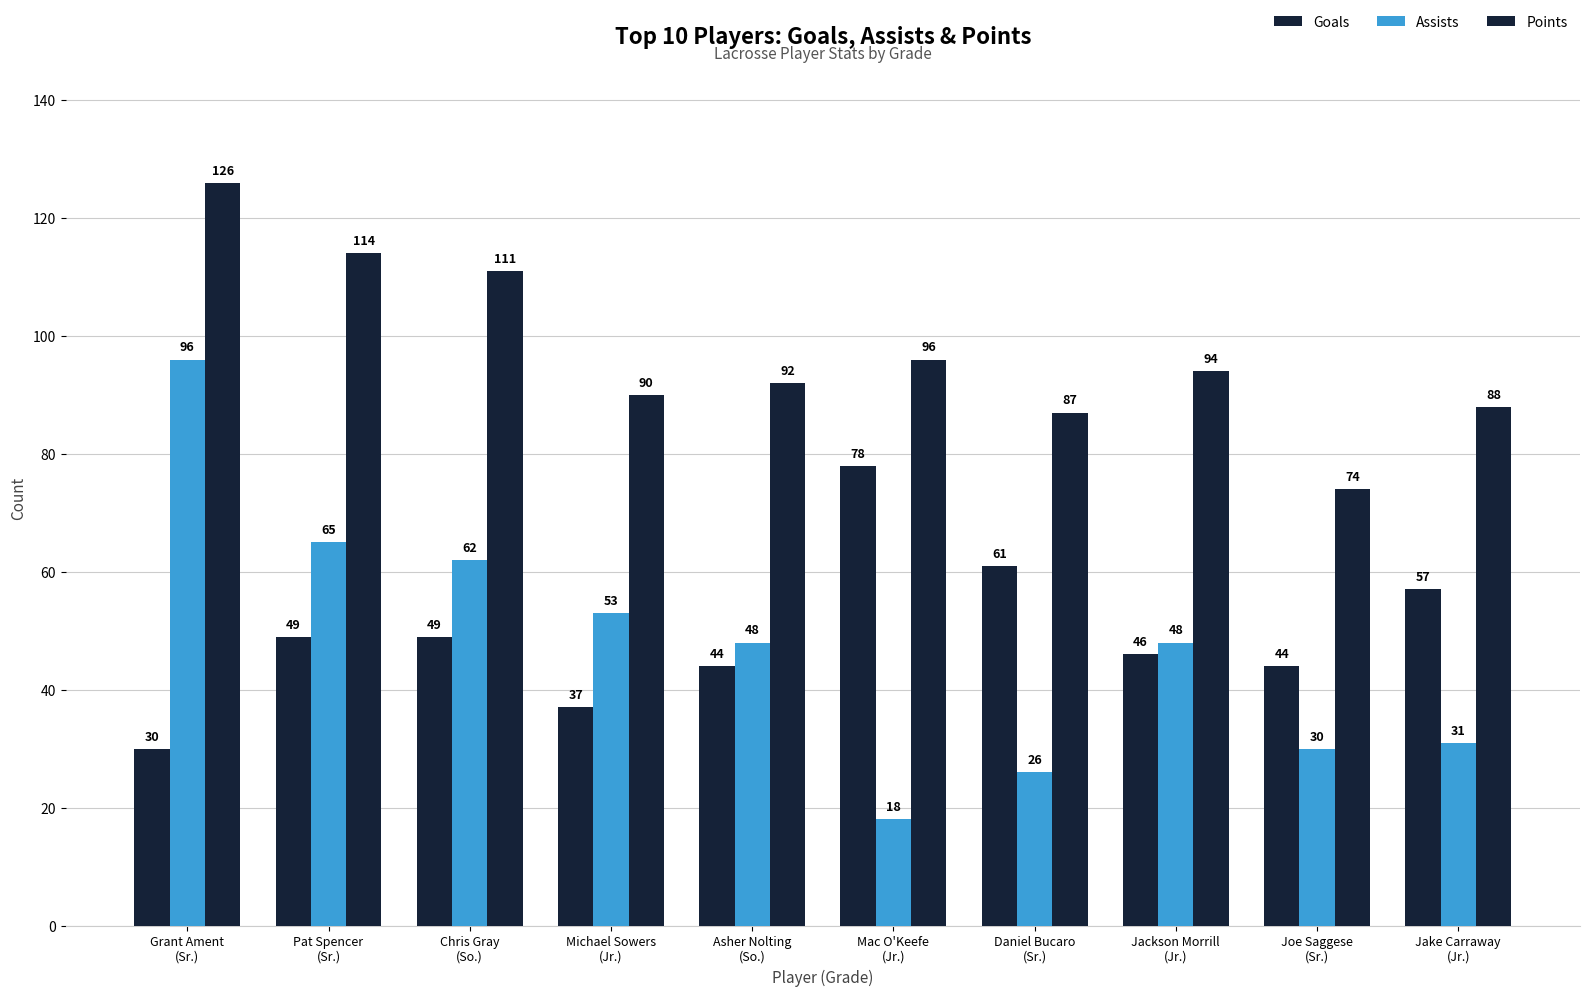

Which category has the highest value across all series?

Grant Ament
(Sr.)